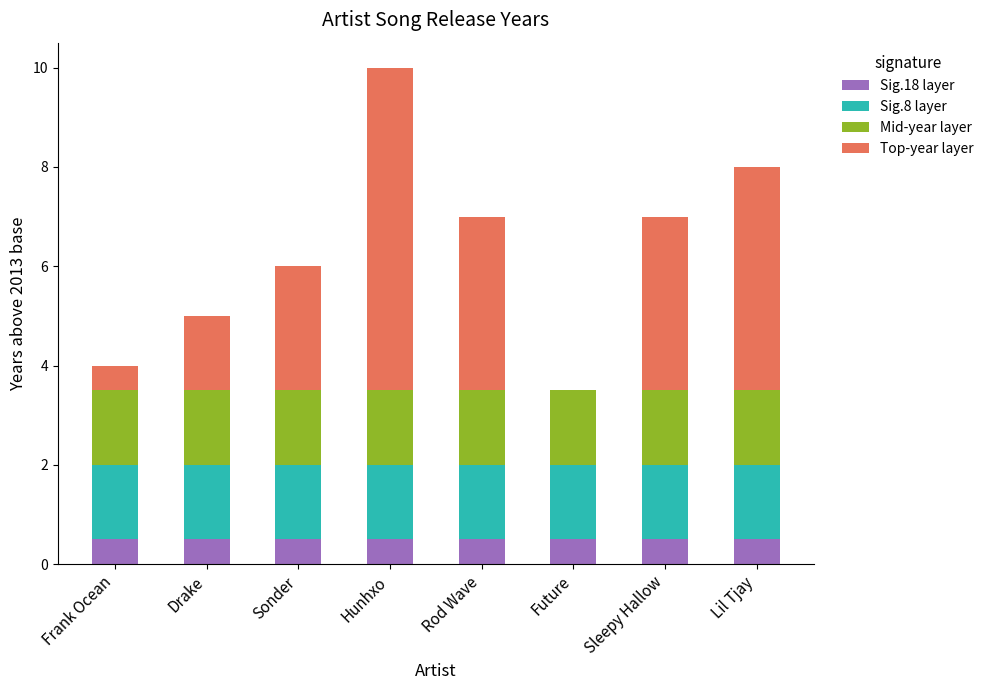

What is the highest value of the Sig.18 layer series?

0.5